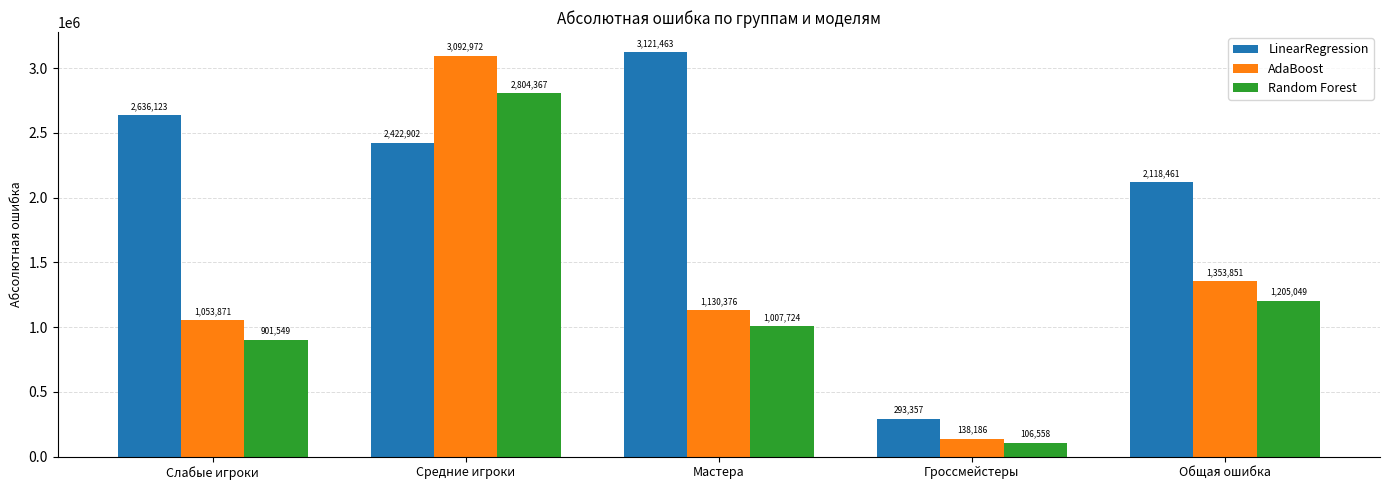

List the labels in order of LinearRegression value, smallest first.

Гроссмейстеры, Общая ошибка, Средние игроки, Слабые игроки, Мастера